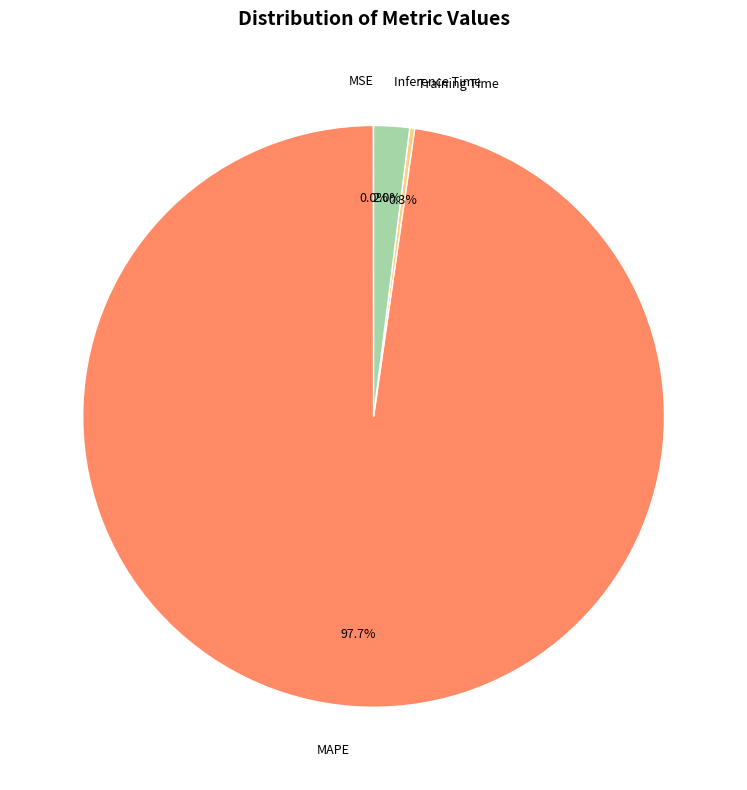

To the nearest percent, what is the average slice percentage?

25%